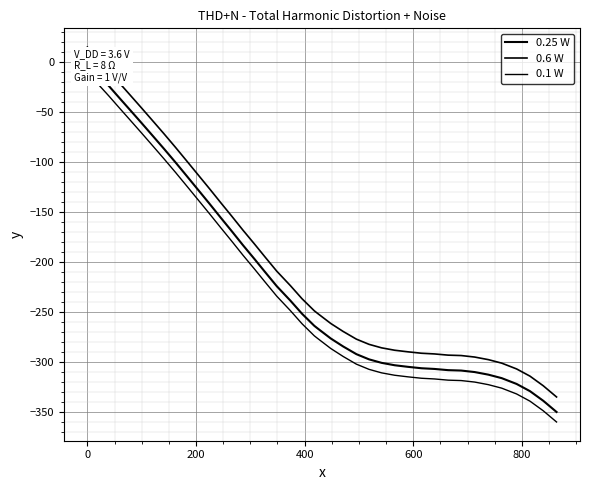

True or false: 0.25 W and 0.1 W intersect in this chart.

False